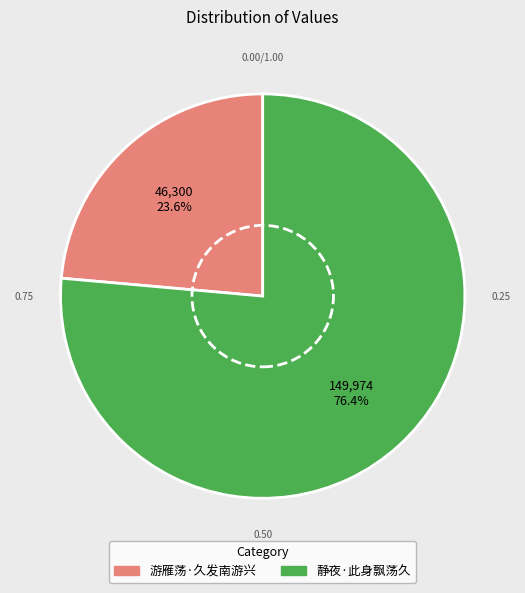

How many slices are in this pie chart?

2